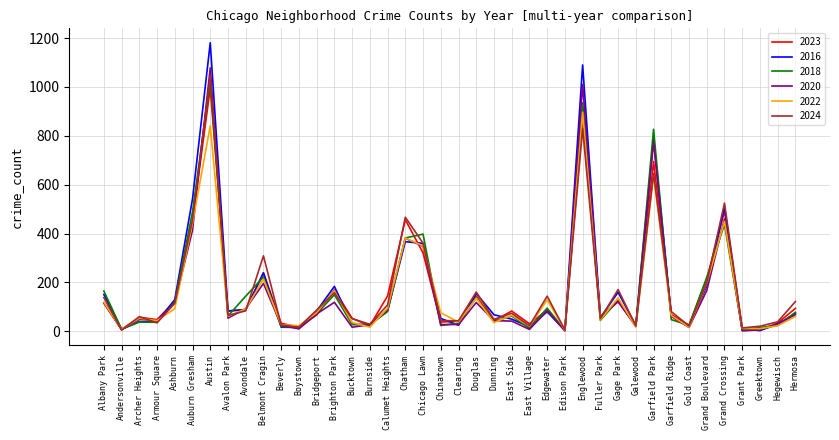

At which label does 2023 reach its peak?

Austin